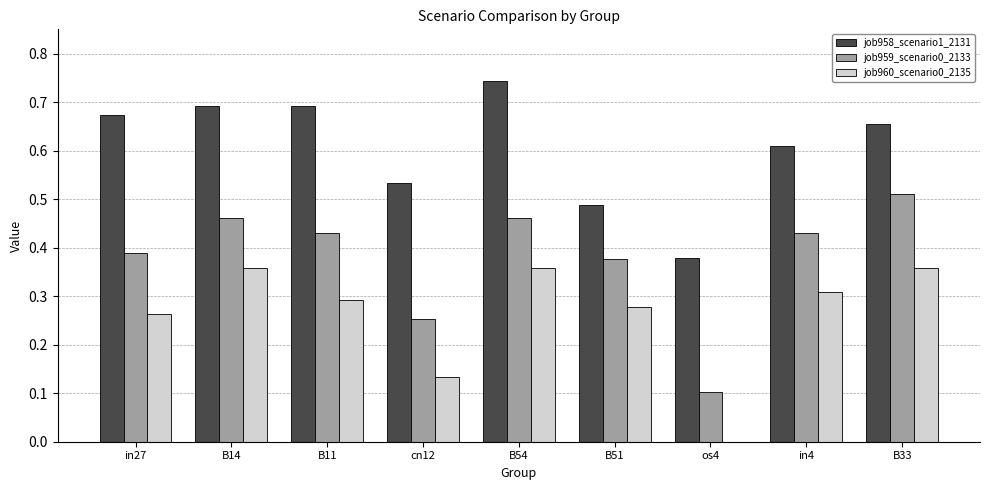

Which series changed the most between in27 and B54?

job960_scenario0_2135